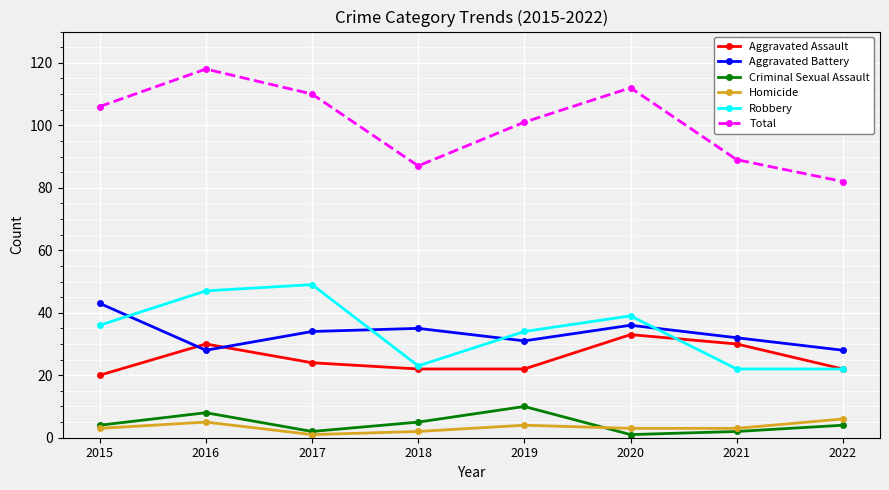

Is it true that Aggravated Battery equals 28 at 2022?

True